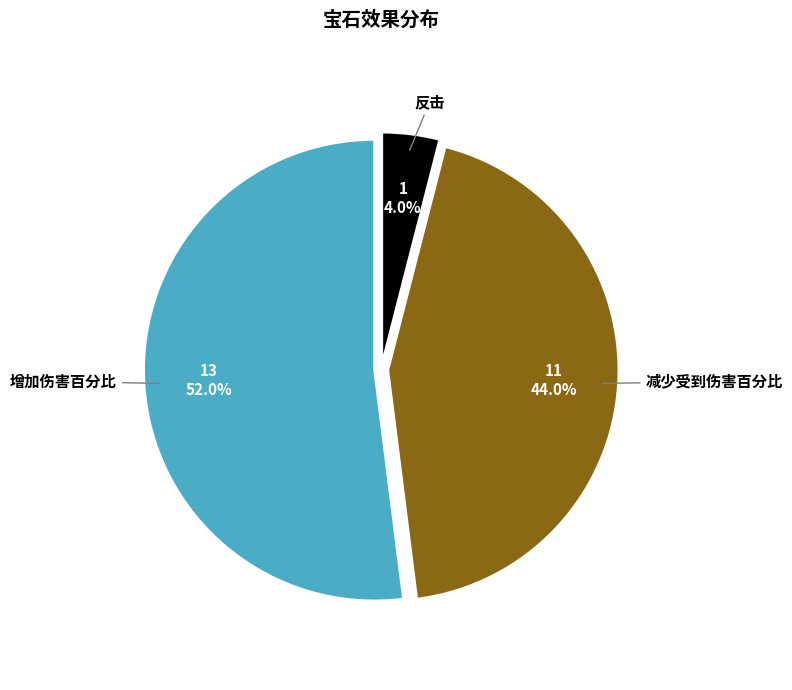

To the nearest percent, what is the difference between the largest and smallest slice percentages?

48%